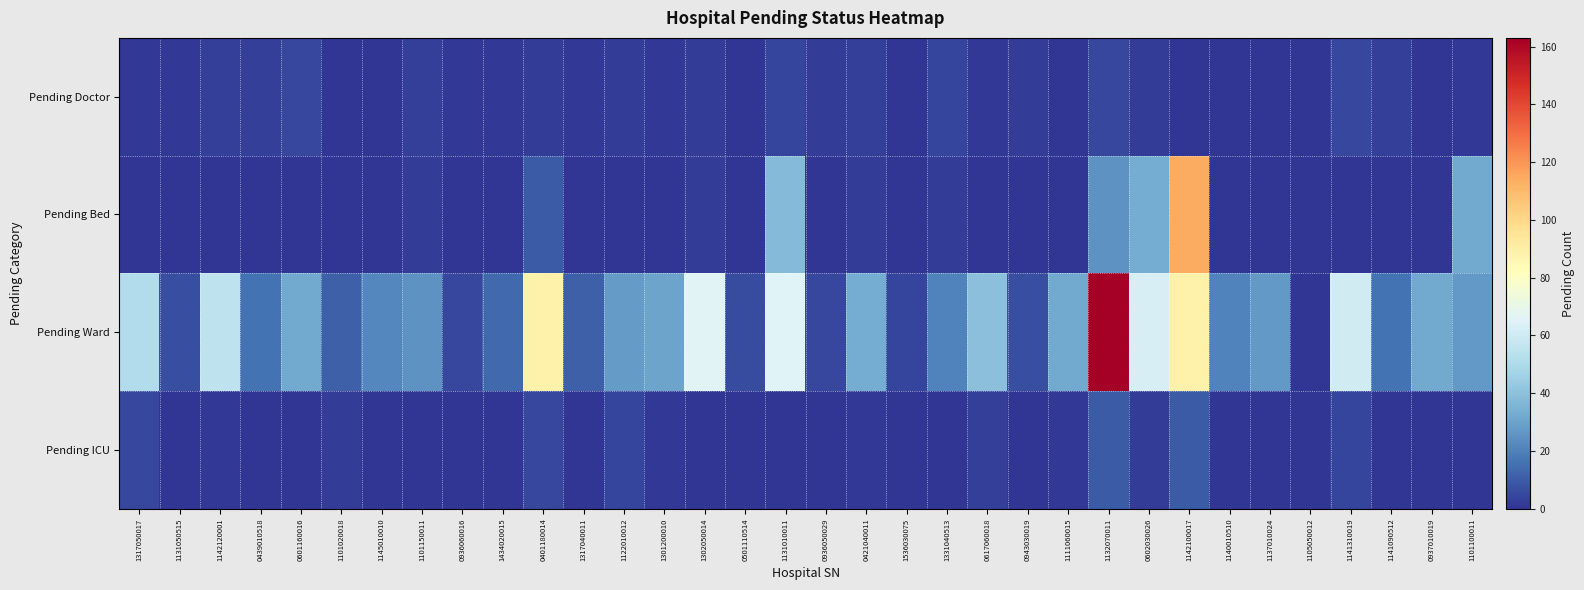

At which category is the sum across all series the highest?

1142100017